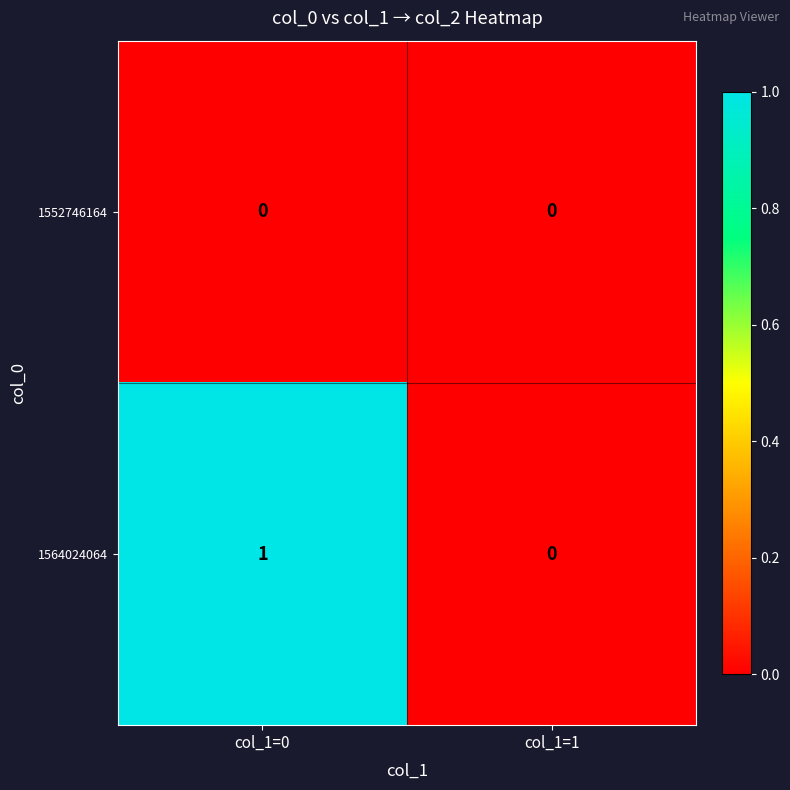

Which series has the largest total across all categories?

1564024064